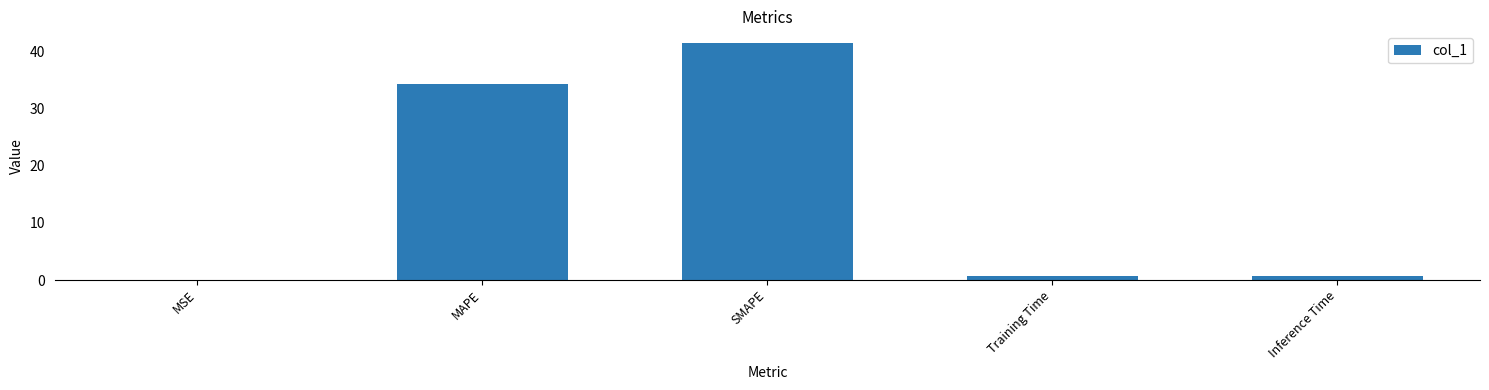

What is the greatest value displayed?

41.5